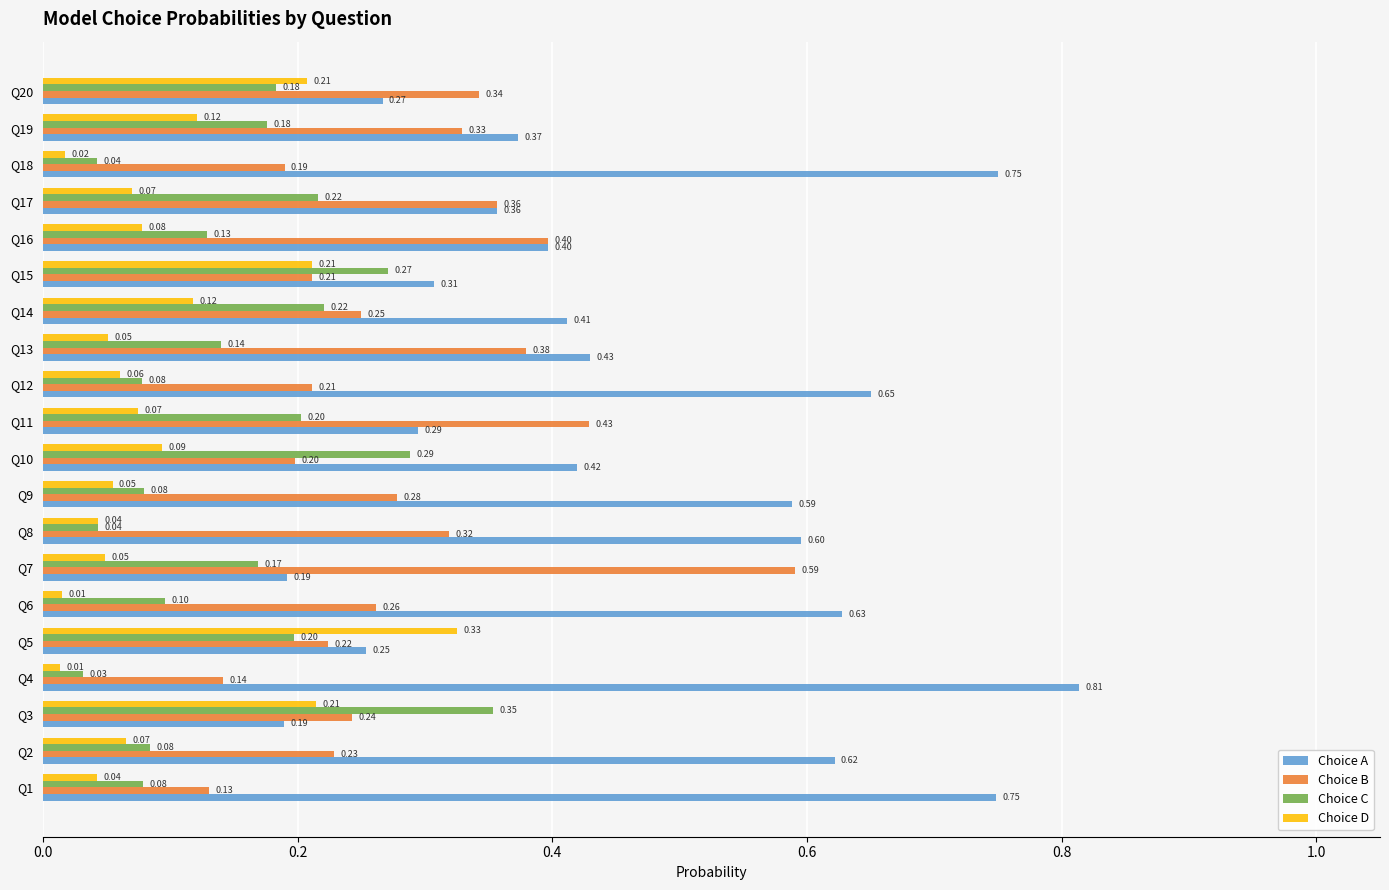

Rank the series by their average value, from highest to lowest.

Choice A, Choice B, Choice C, Choice D